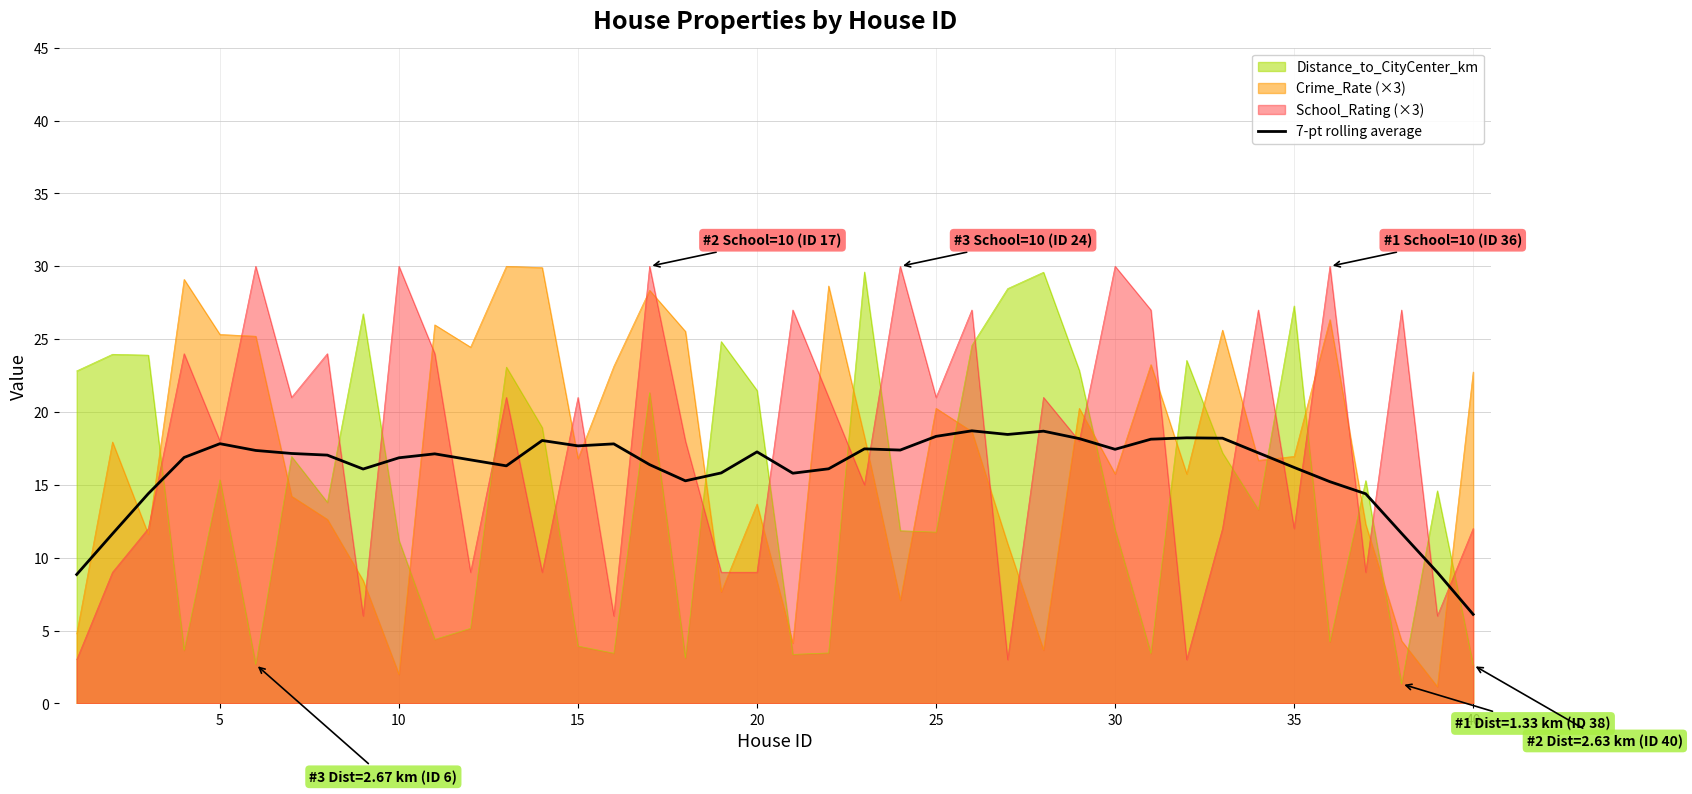

How many data points does each series have?

40